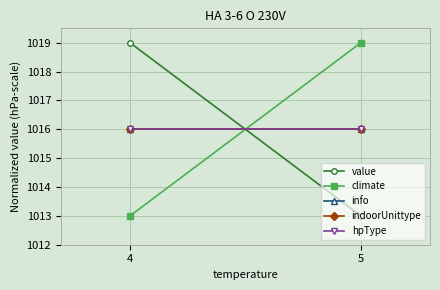

What is the difference between the maximum and minimum values in the value series?

6